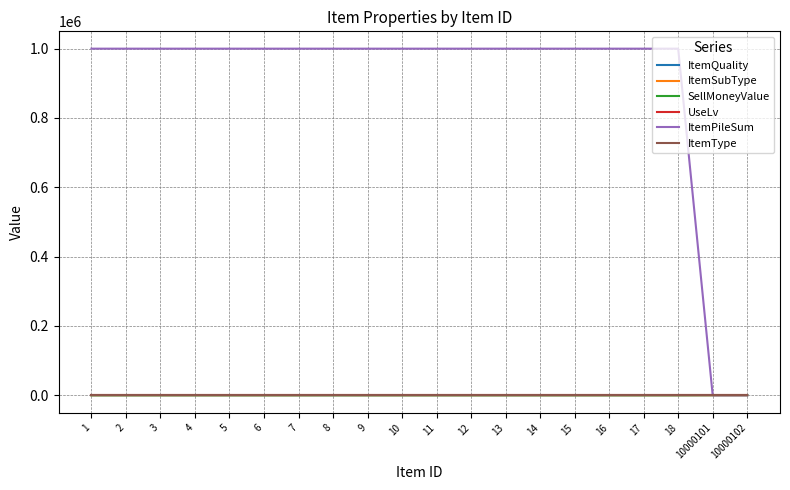

Which series has the largest total across all categories?

ItemPileSum